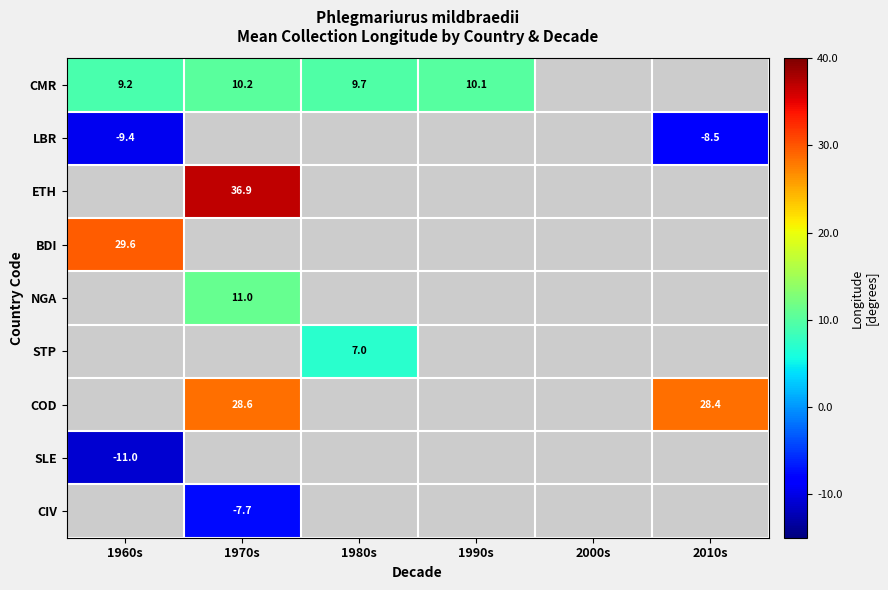

At how many categories does at least one series exceed 17?

3